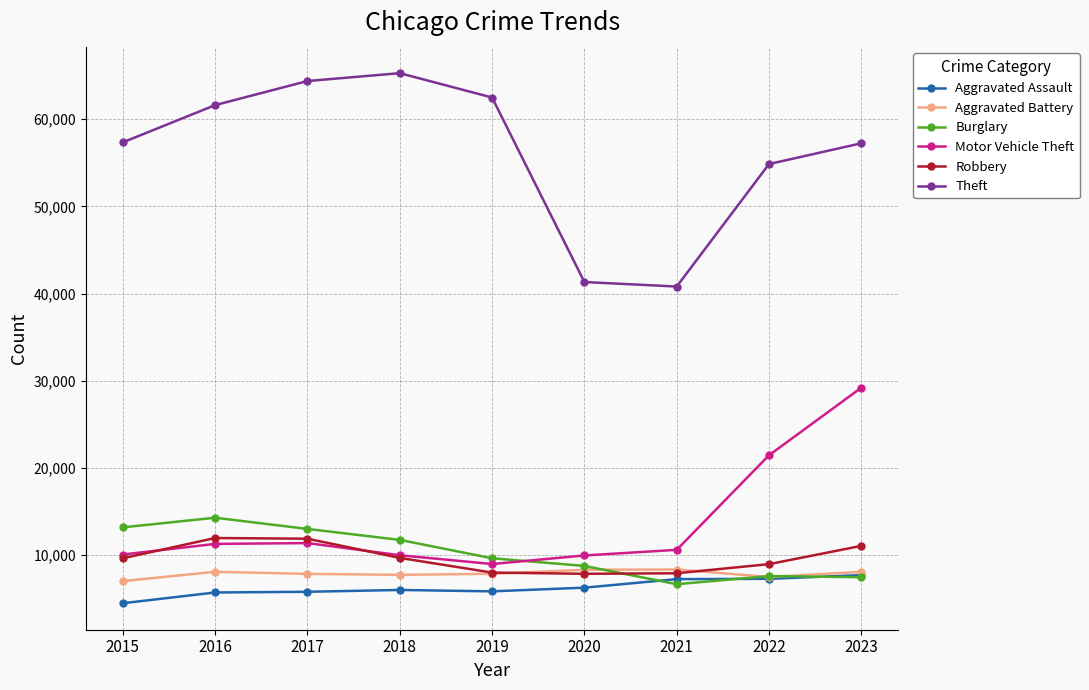

Where is Theft nearest to the value 53048?

2022